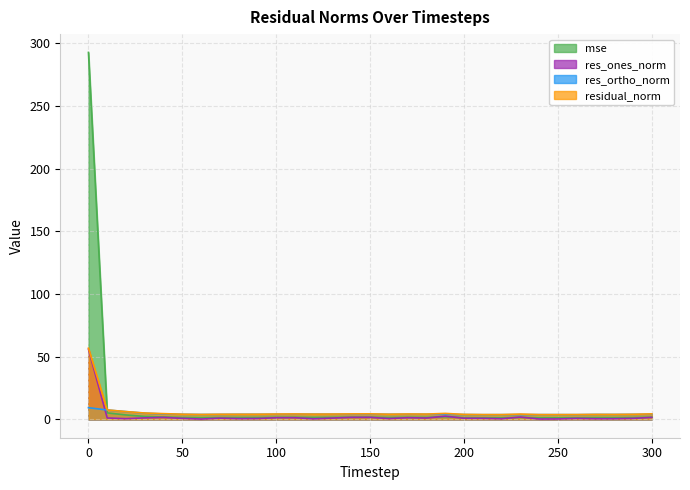

After their last crossing, which series has the higher values: res_ortho_norm or mse?

res_ortho_norm